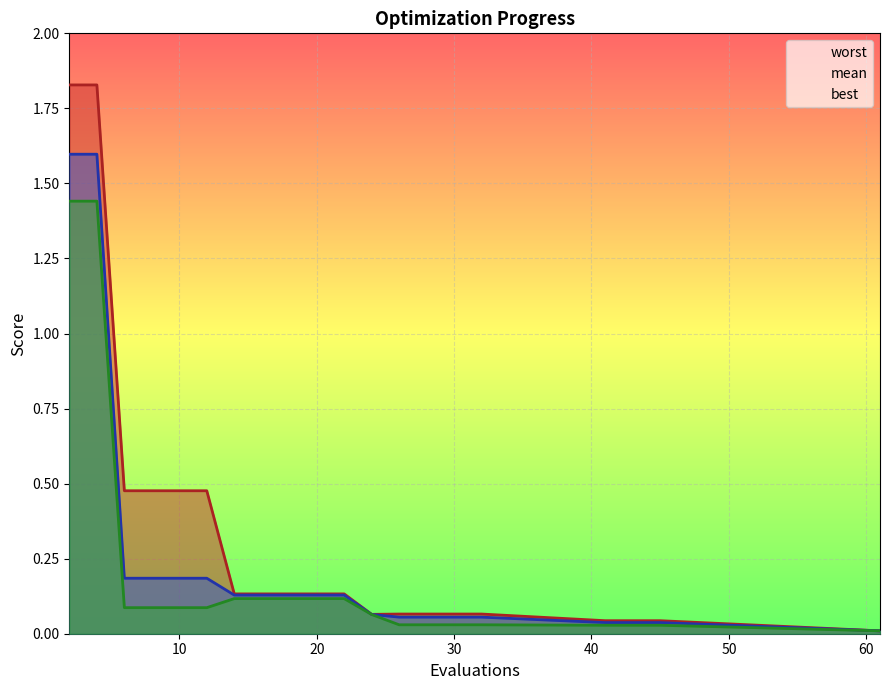

True or false: best and worst cross at least once.

False